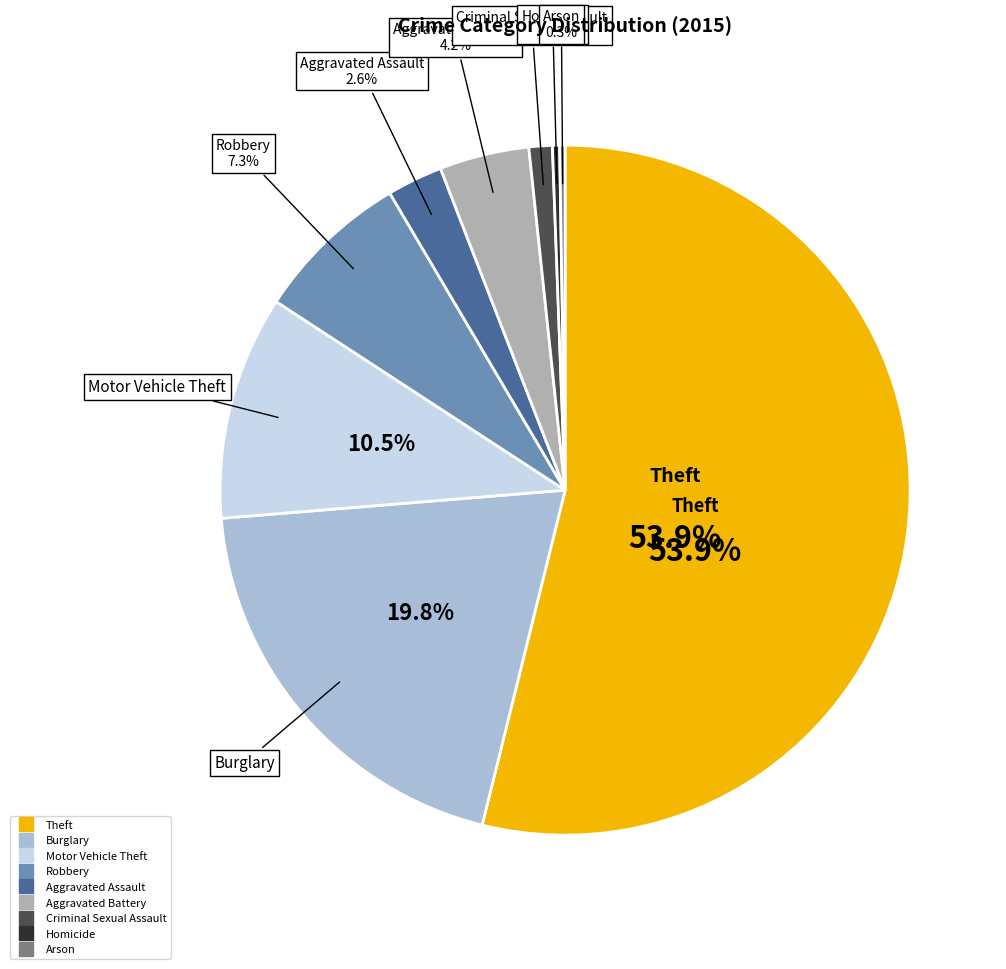

How many segments does this pie chart have?

9